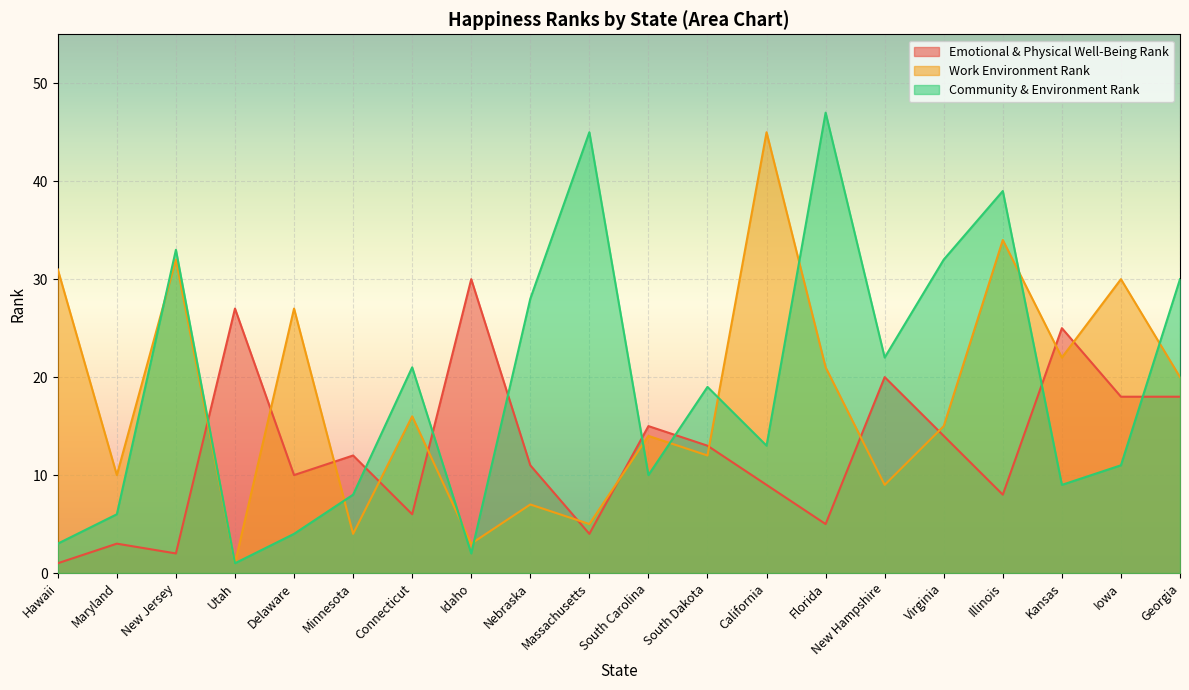

What is the approximate value of Community & Environment Rank at Delaware?

4